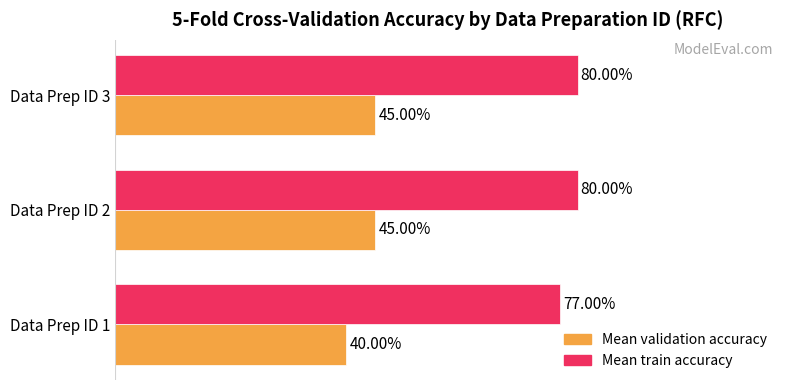

Reading left to right, transcribe all the data shown in this chart.

Mean validation accuracy: 0.4	0.5	0.5
Mean train accuracy: 0.8	0.8	0.8